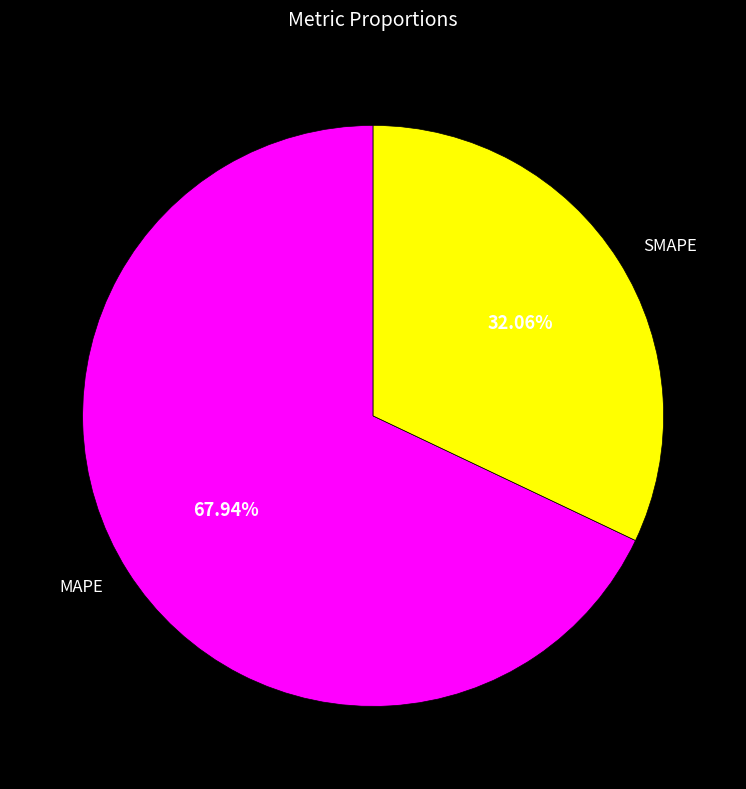

Count the number of slices in the pie.

2